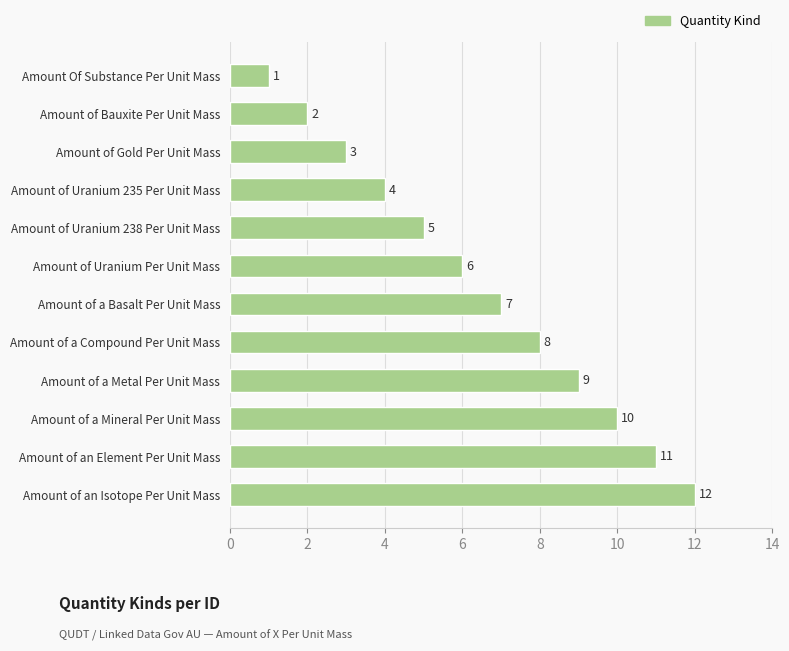

Reading bottom to top, extract all data points from this chart.

Amount of an Isotope Per Unit Mass=12	Amount of an Element Per Unit Mass=11	Amount of a Mineral Per Unit Mass=10	Amount of a Metal Per Unit Mass=9	Amount of a Compound Per Unit Mass=8	Amount of a Basalt Per Unit Mass=7	Amount of Uranium Per Unit Mass=6	Amount of Uranium 238 Per Unit Mass=5	Amount of Uranium 235 Per Unit Mass=4	Amount of Gold Per Unit Mass=3	Amount of Bauxite Per Unit Mass=2	Amount Of Substance Per Unit Mass=1